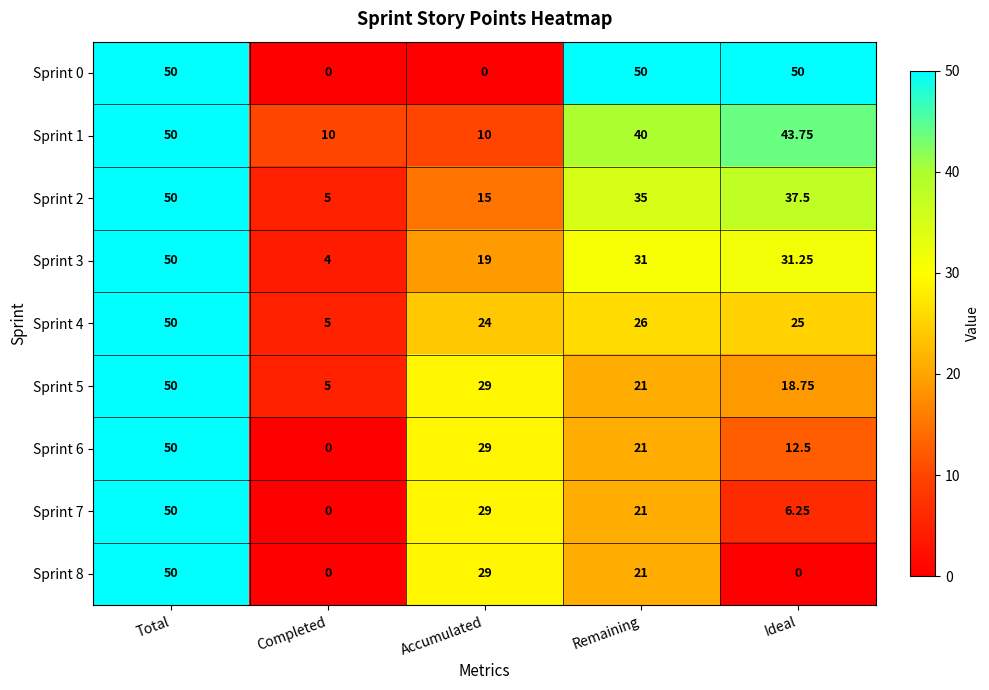

At which label does Sprint 1 reach its peak?

Total